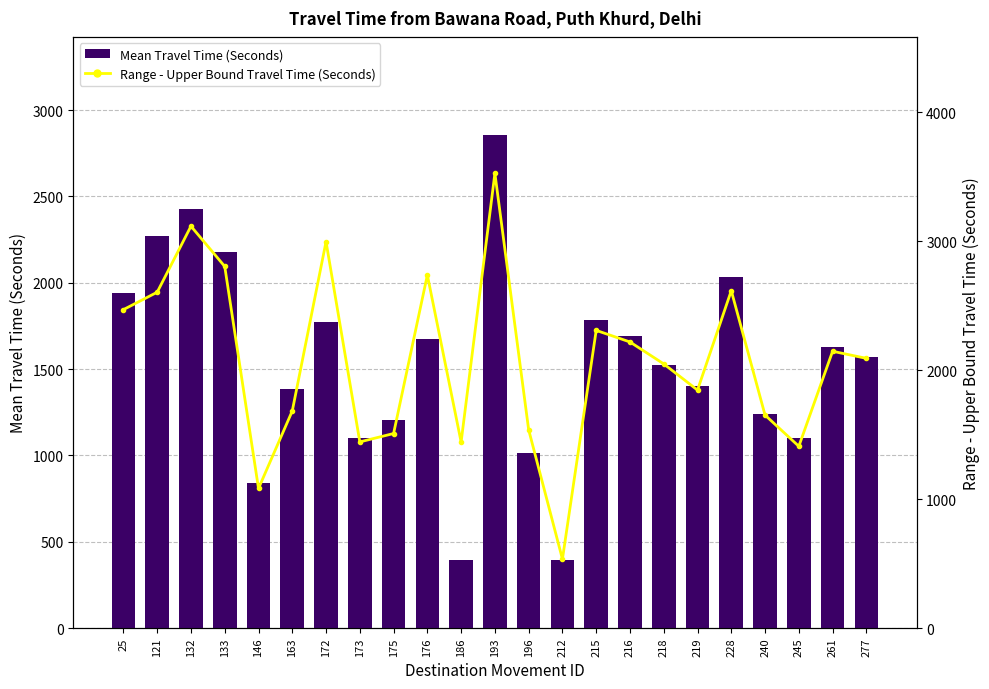

Does the chart contain any negative values?

No